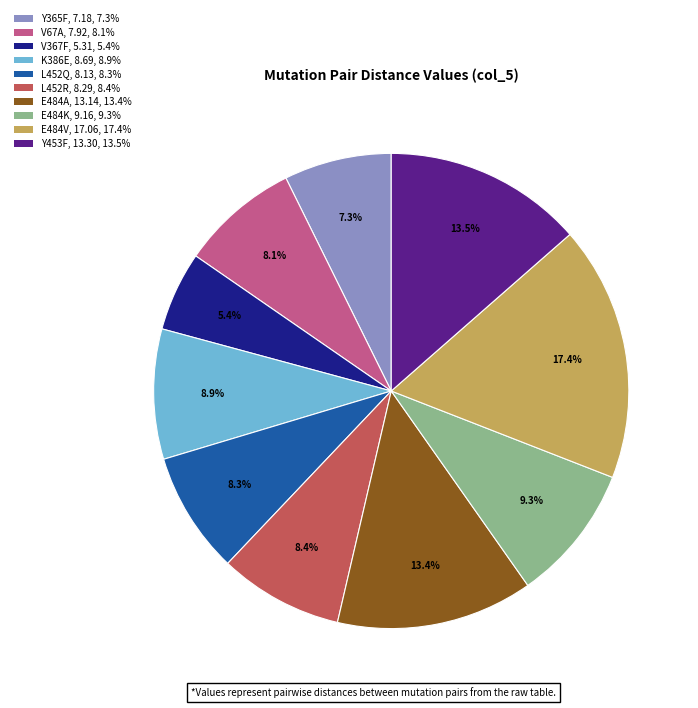

To the nearest percent, what is the difference between the E484K and V67A slice percentages?

1%